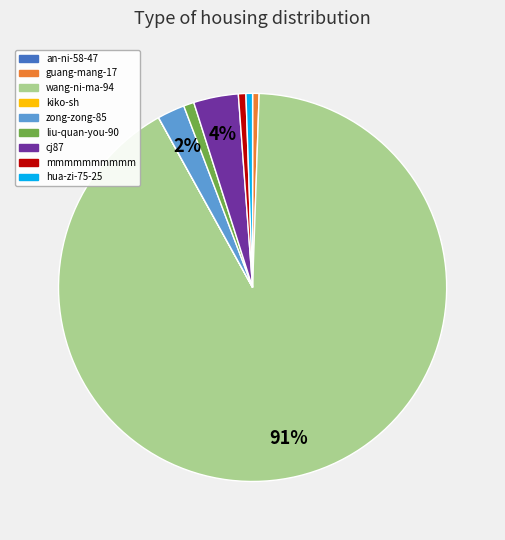

Which category accounts for the majority?

wang-ni-ma-94